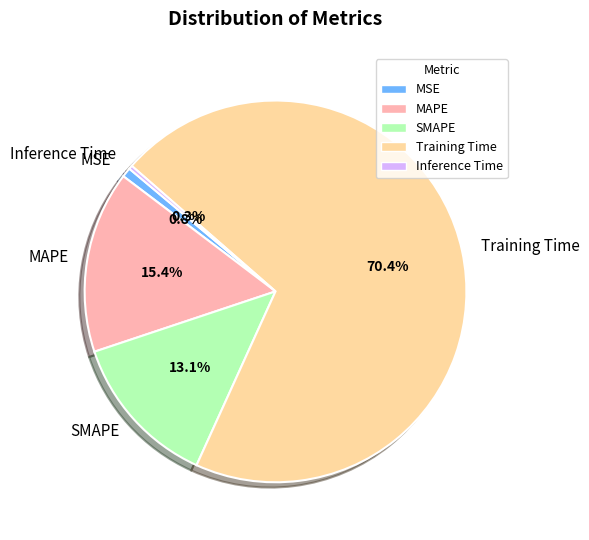

How many slices are in this pie chart?

5